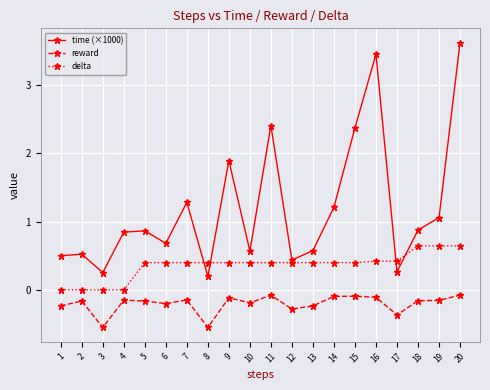

Is this an area chart (filled region under the line)?

No